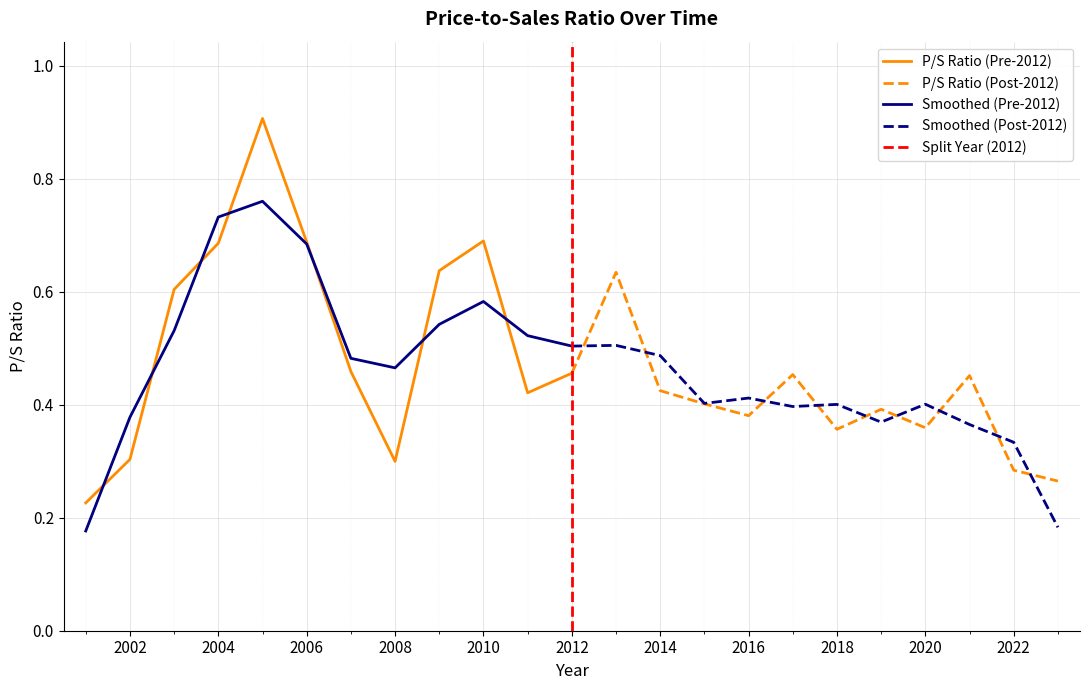

Rank the categories by value from lowest to highest.

2001, 2023, 2022, 2008, 2002, 2018, 2020, 2016, 2019, 2015, 2011, 2014, 2021, 2017, 2012, 2007, 2003, 2013, 2009, 2004, 2006, 2010, 2005